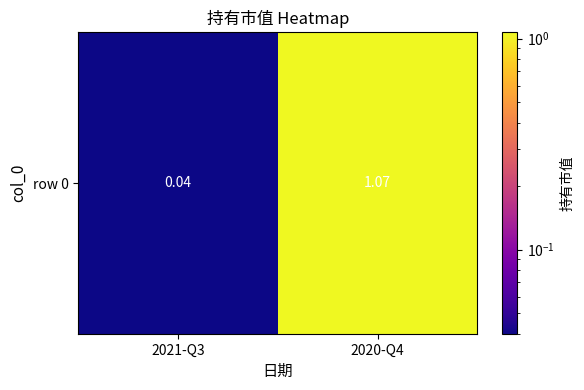

What value does the data have at 2020-Q4?

1.1